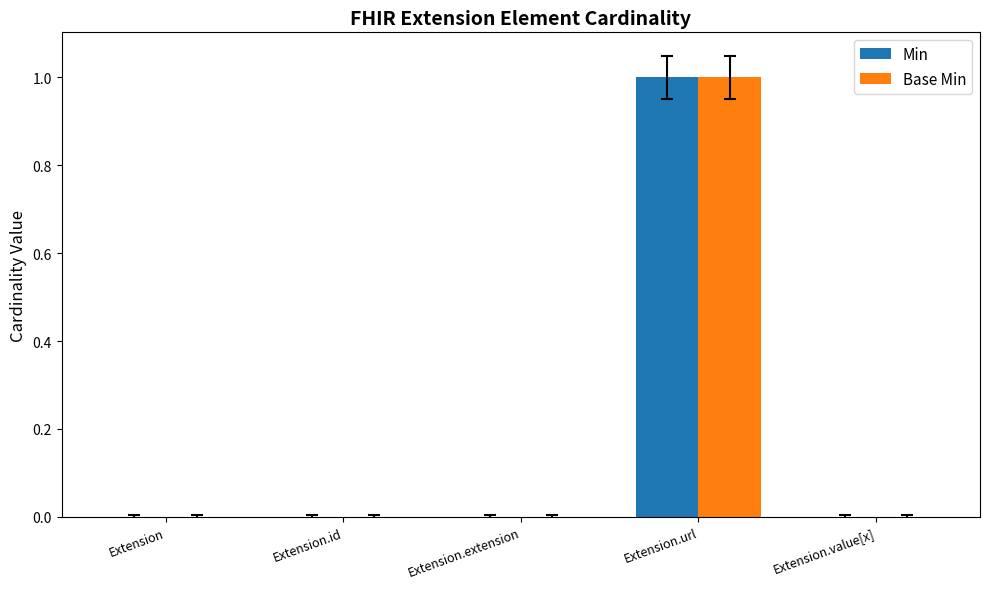

Which has a higher value, Extension.id or Extension.extension?

Extension.id